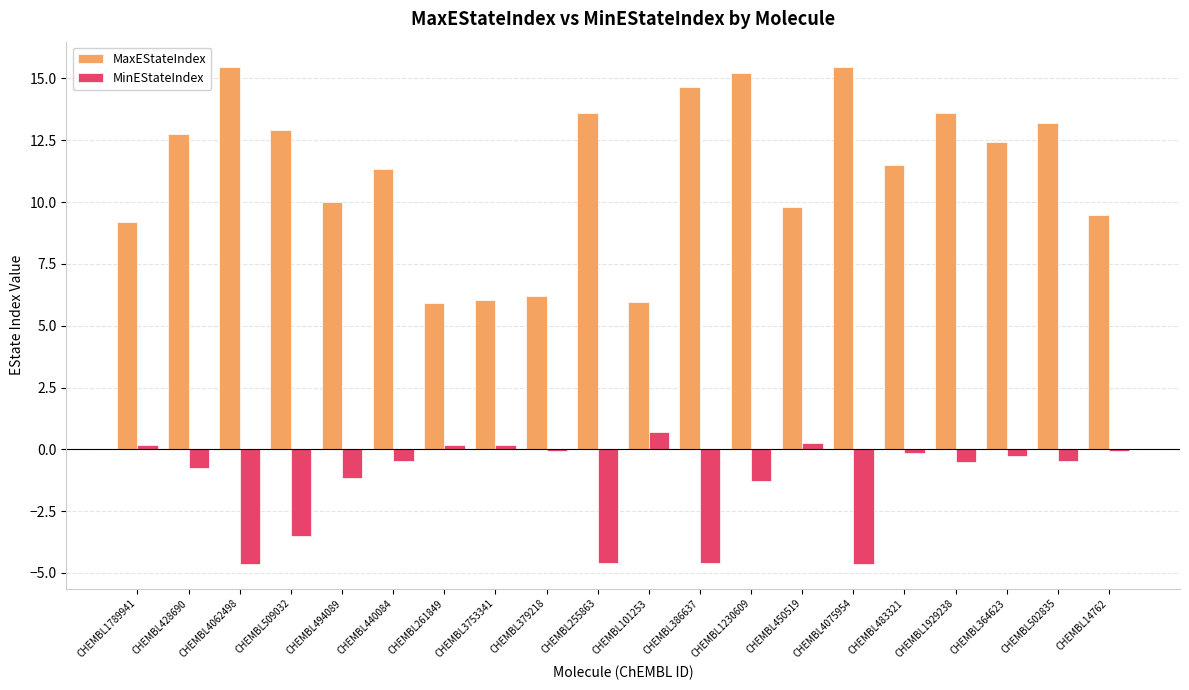

What is the label of the 7th bar from the left?

CHEMBL261849